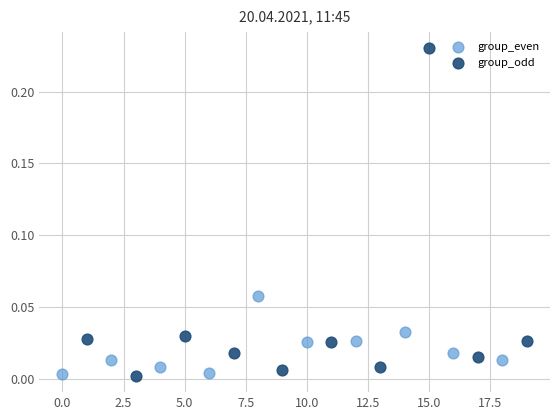

Which series has the widest spread of Y values?

group_odd